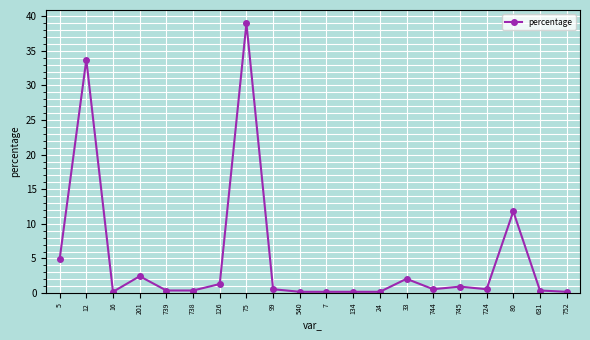

Is it true that the value at 744 is 0.6?

True